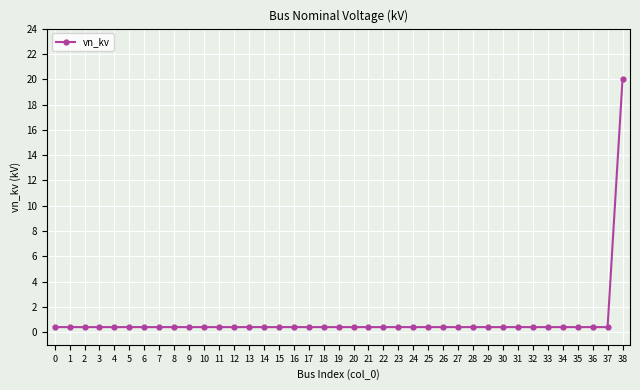

What is the minimum value shown in the chart?

0.4